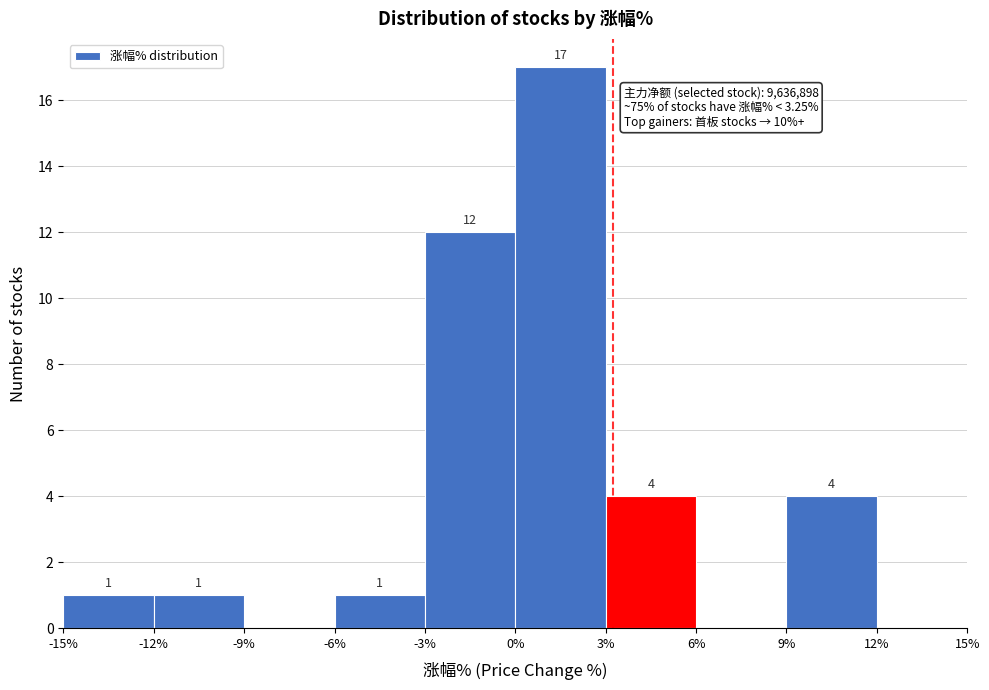

Over which range of the x-axis is the bar tallest?

0% to 3%